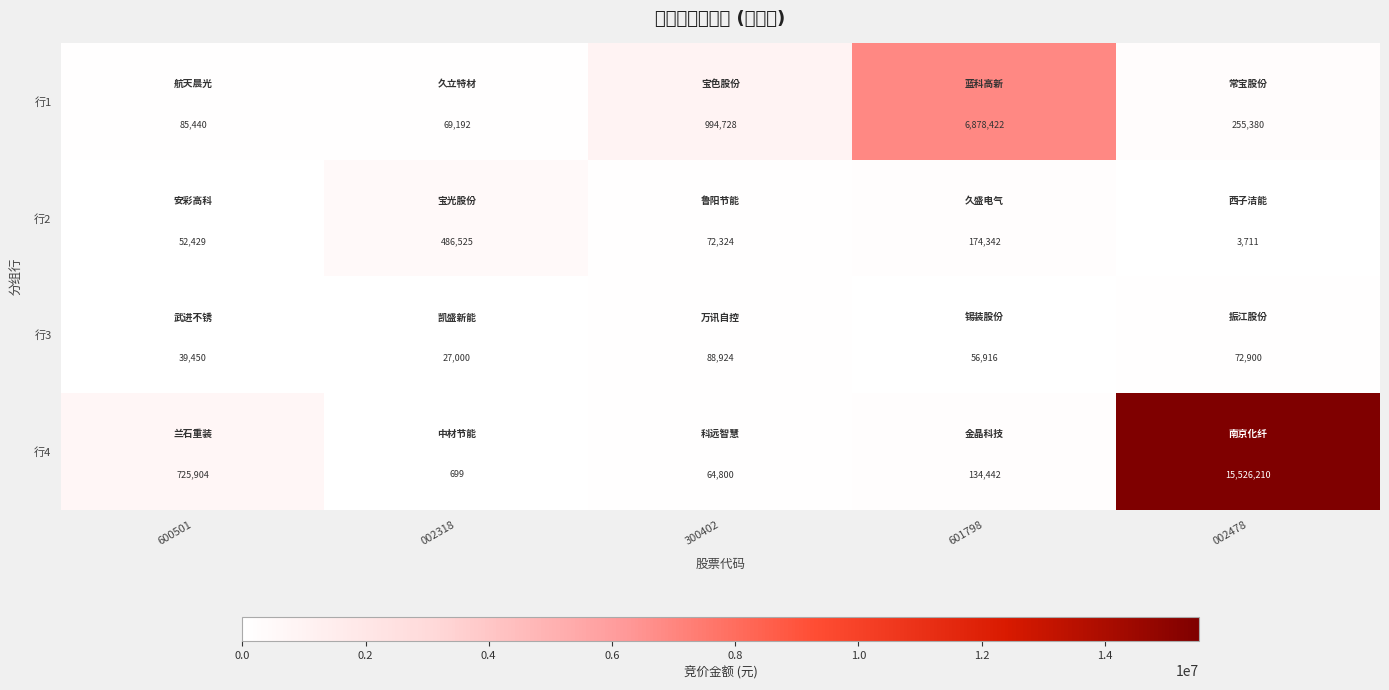

Count the number of categories in the chart.

5